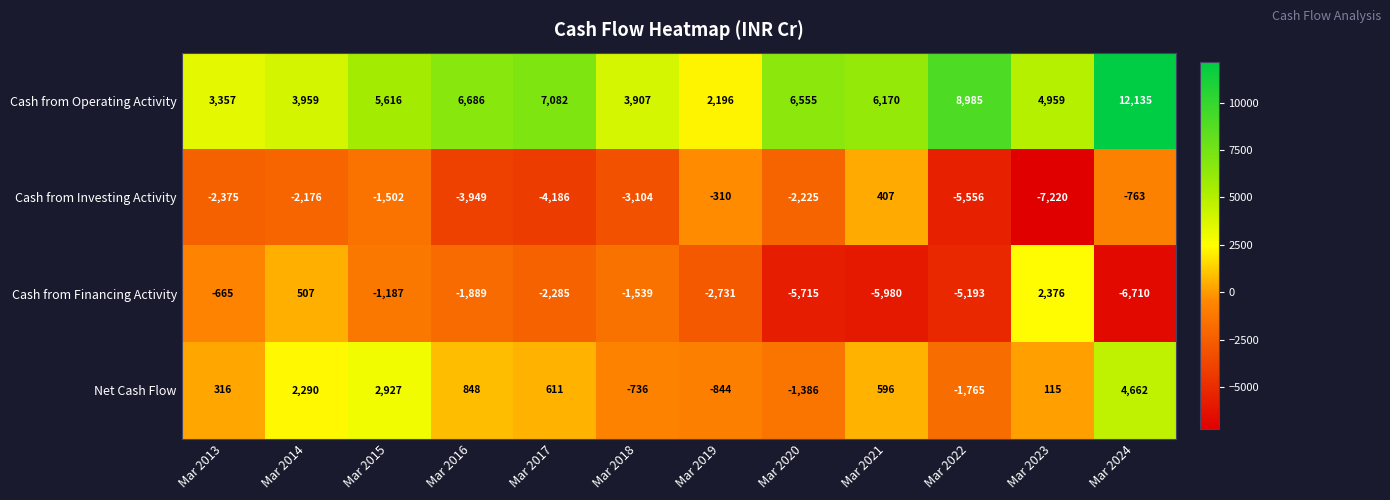

Rank the series by their maximum value, from highest to lowest.

Cash from Operating Activity, Net Cash Flow, Cash from Financing Activity, Cash from Investing Activity